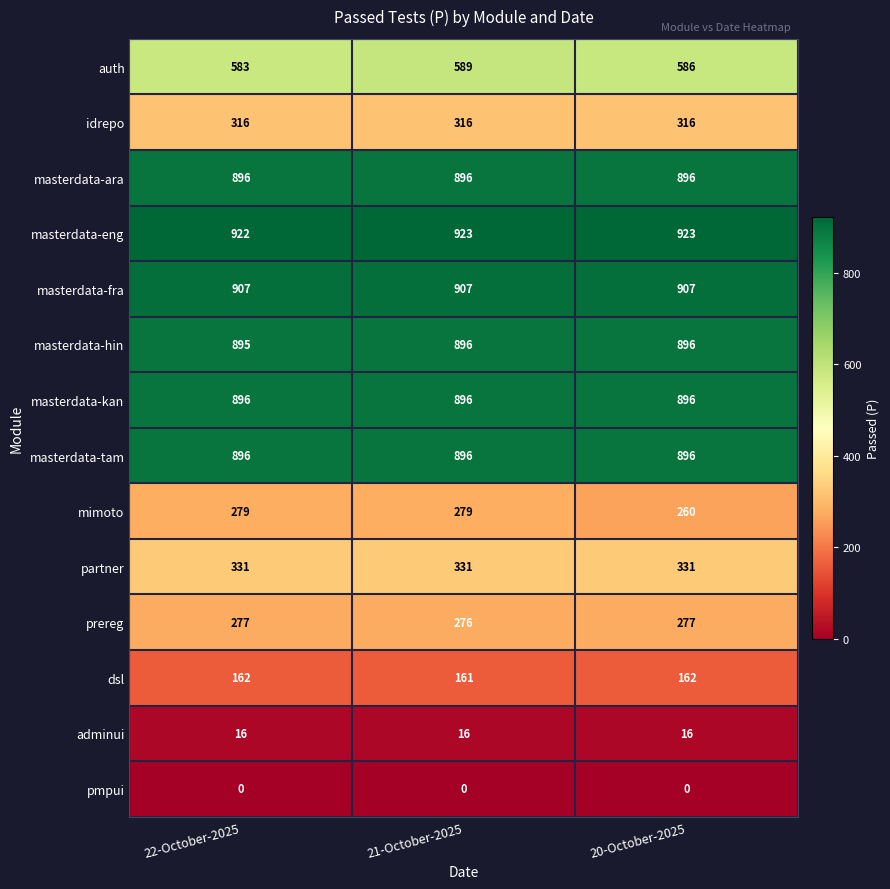

What is the sum of the dsl values at 21-October-2025 and 20-October-2025?

323